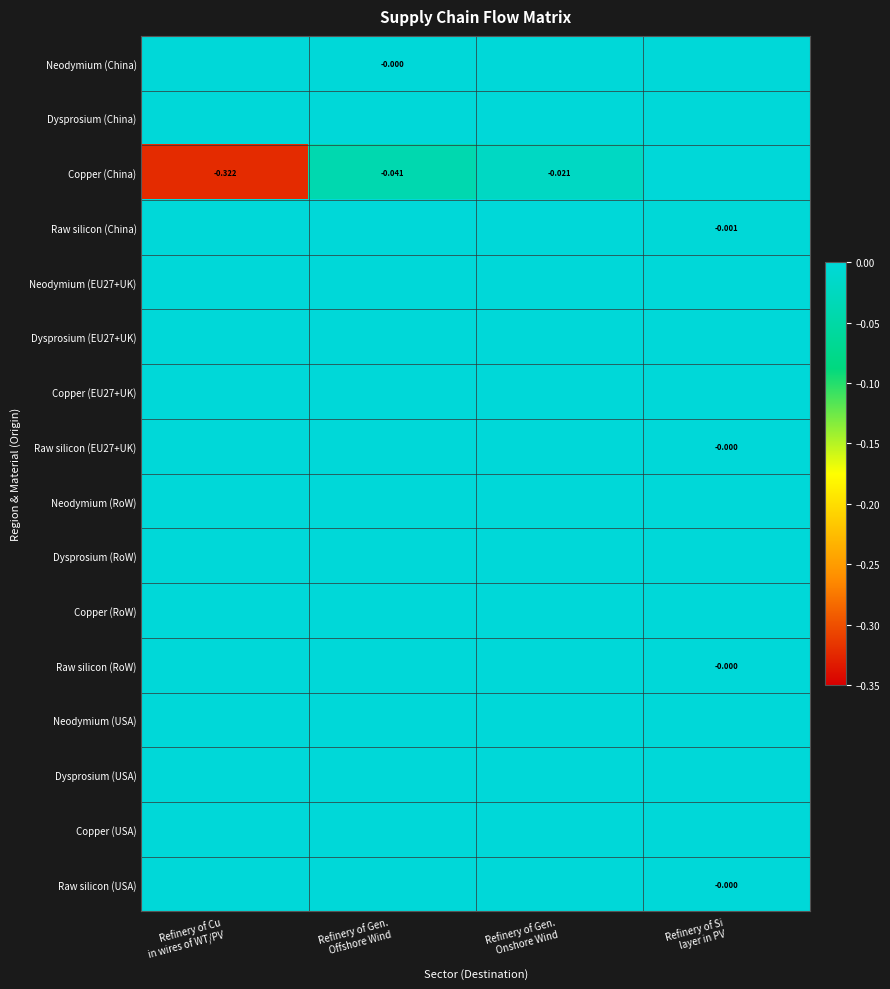

At which category is the sum across all series the highest?

Refinery of Si
layer in PV